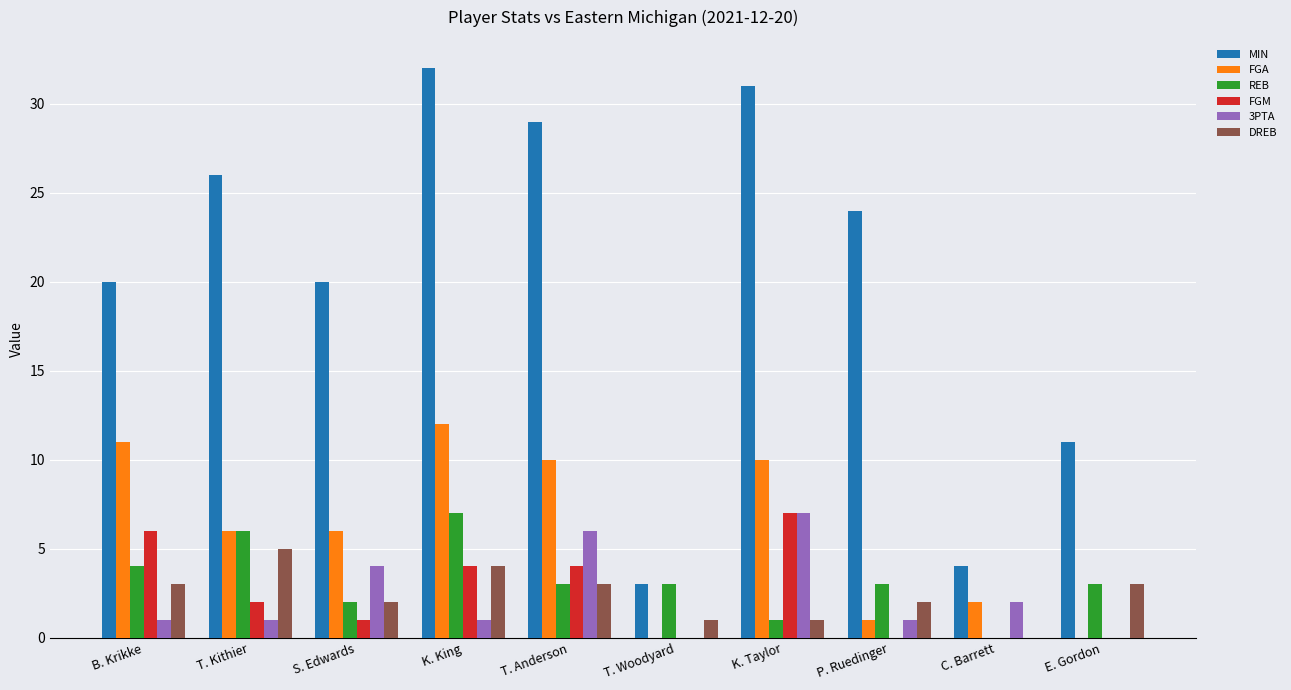

What is the highest value of the FGM series?

7